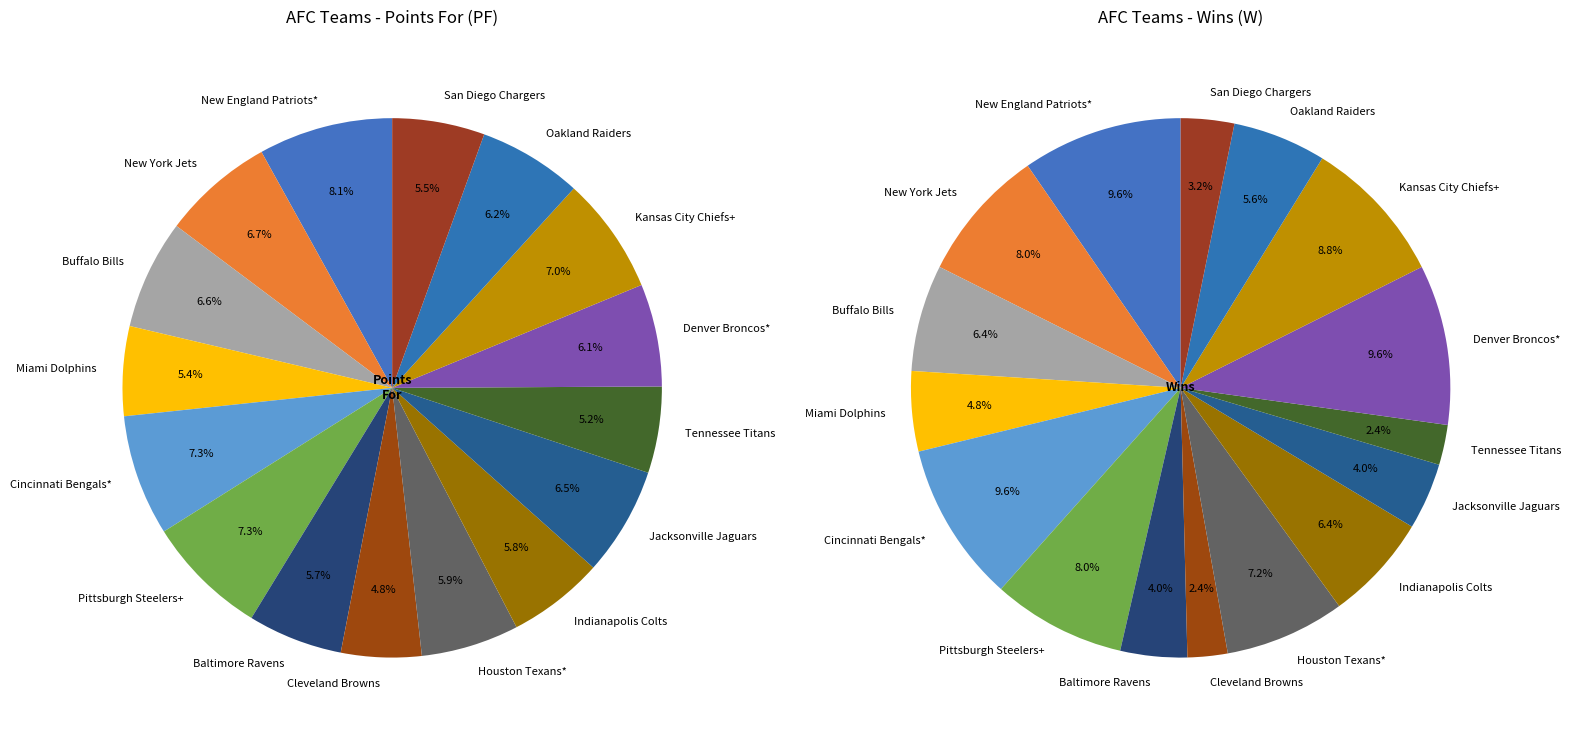

What is the change in value from Indianapolis Colts to Tennessee Titans?

-34